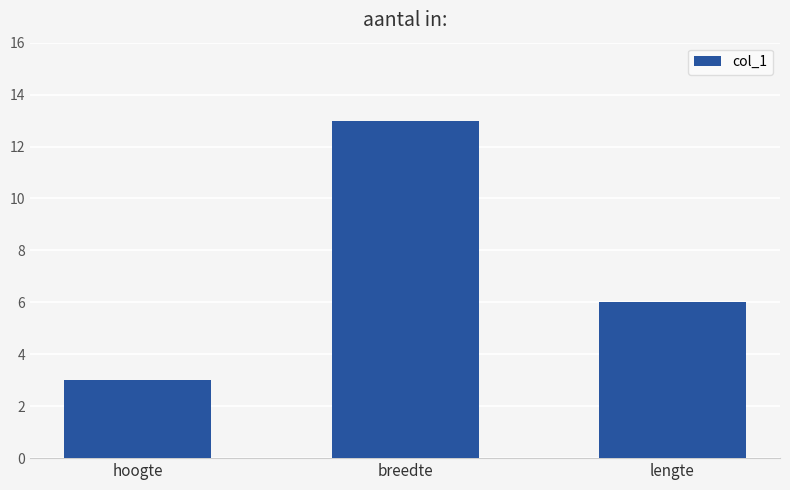

The value at breedte is 13. True or false?

True